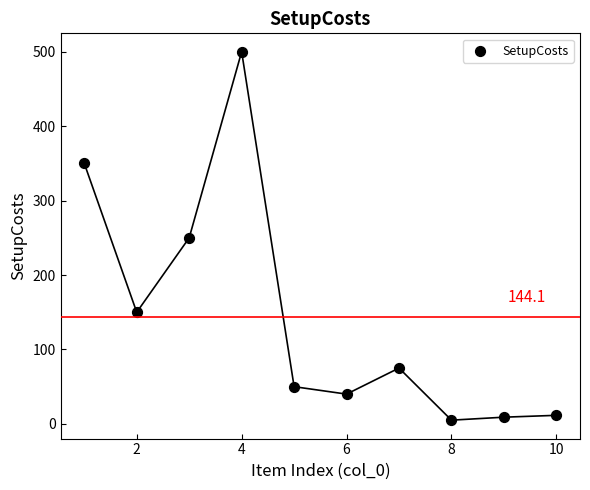

What is the average X value?

5.5